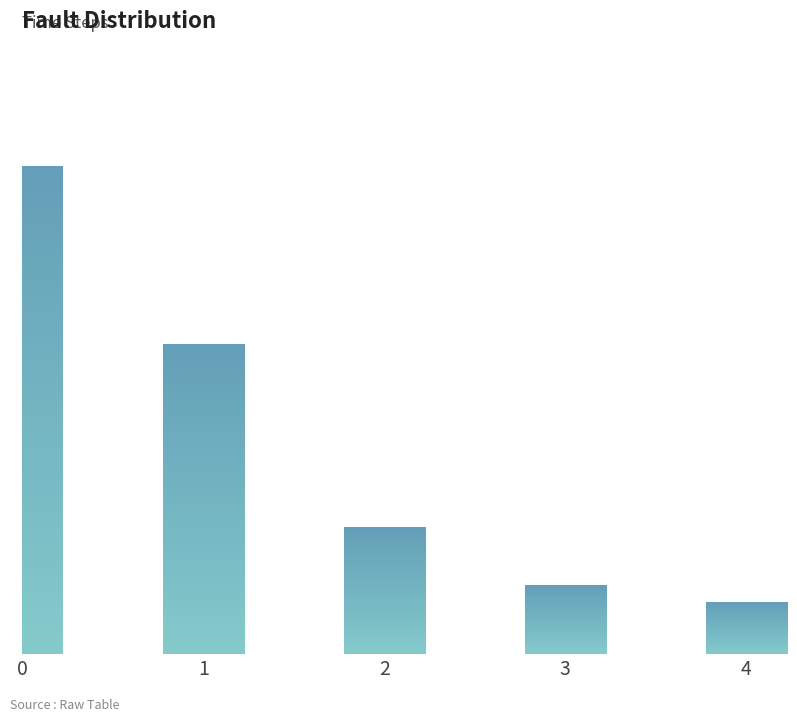

Count the number of values greater than 22.

2